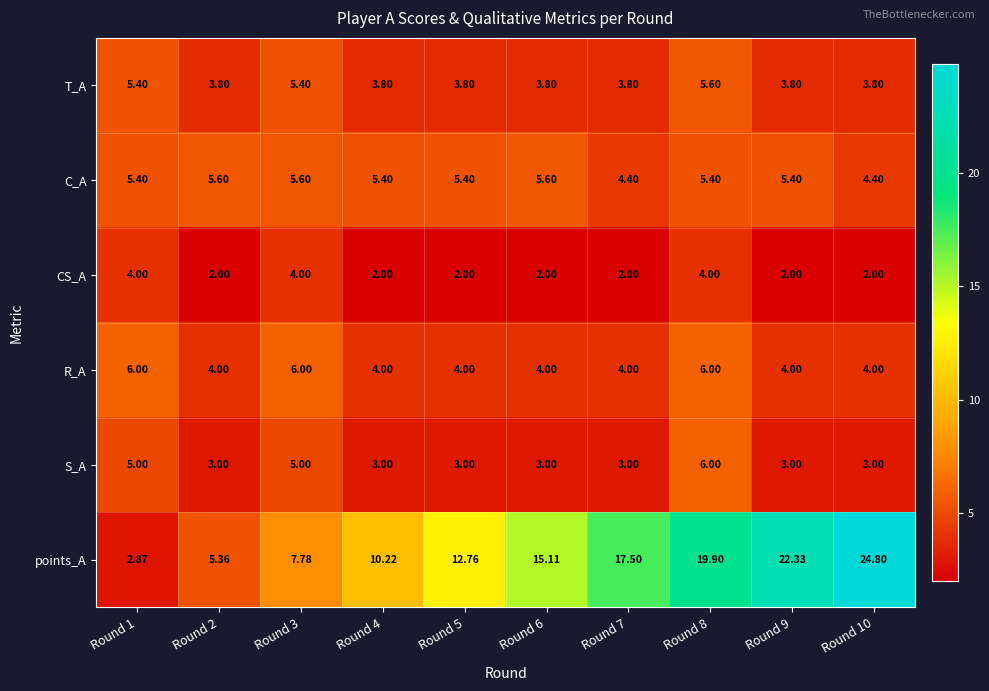

How many values in the R_A series exceed 4?

3